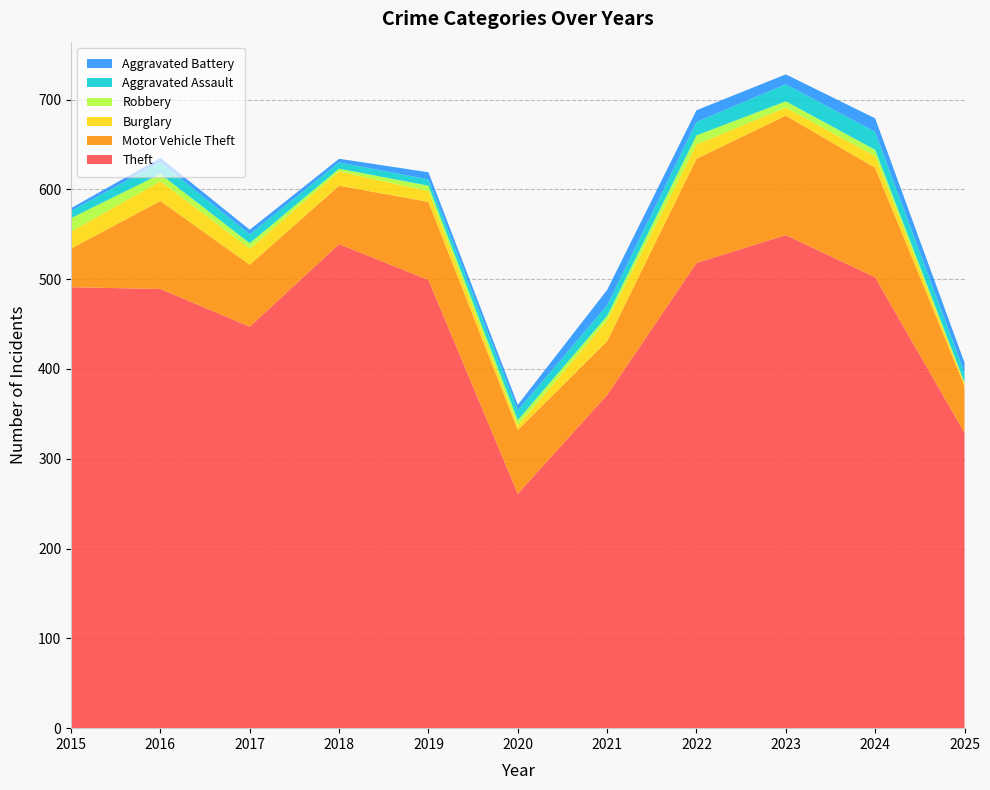

Reading left to right, extract all data points from this chart.

Theft: 491	489	447	539	499	261	371	518	549	502	329
Motor Vehicle Theft: 43	98	69	65	87	71	60	116	133	122	52
Burglary: 19	22	18	16	12	5	23	16	9	13	3
Robbery: 15	8	6	3	6	6	5	10	7	7	1
Aggravated Assault: 8	13	10	7	7	11	12	15	19	20	11
Aggravated Battery: 3	5	5	4	8	6	17	13	11	15	11